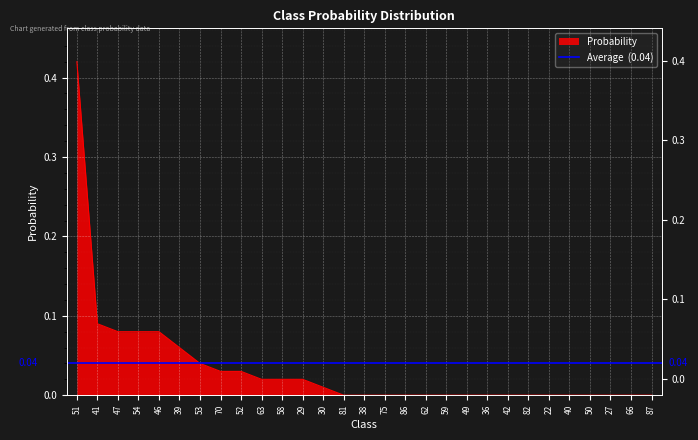

True or false: the data shows 0.1 at 27.

False